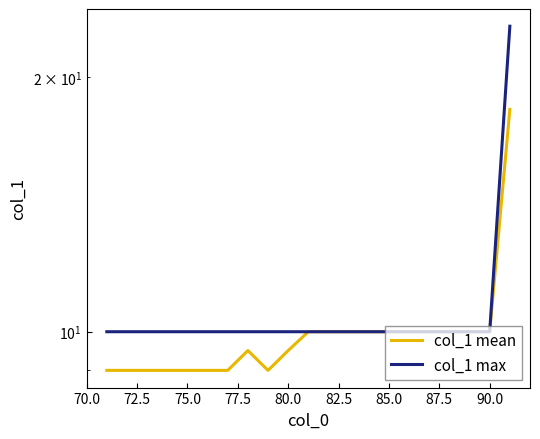

True or false: col_1 max has a value of 10.0 at 72.5.

True